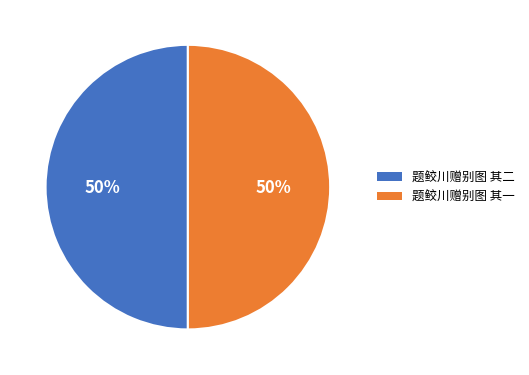

Approximately how many times larger is the value at 题鲛川赠别图 其二 compared to 题鲛川赠别图 其一?

1.0